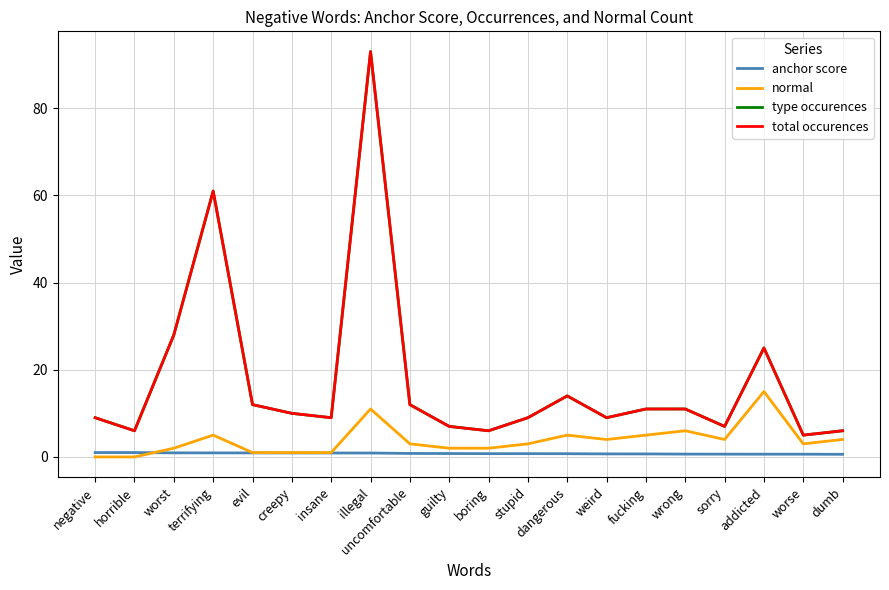

Does the chart display data point markers on the line(s)?

No